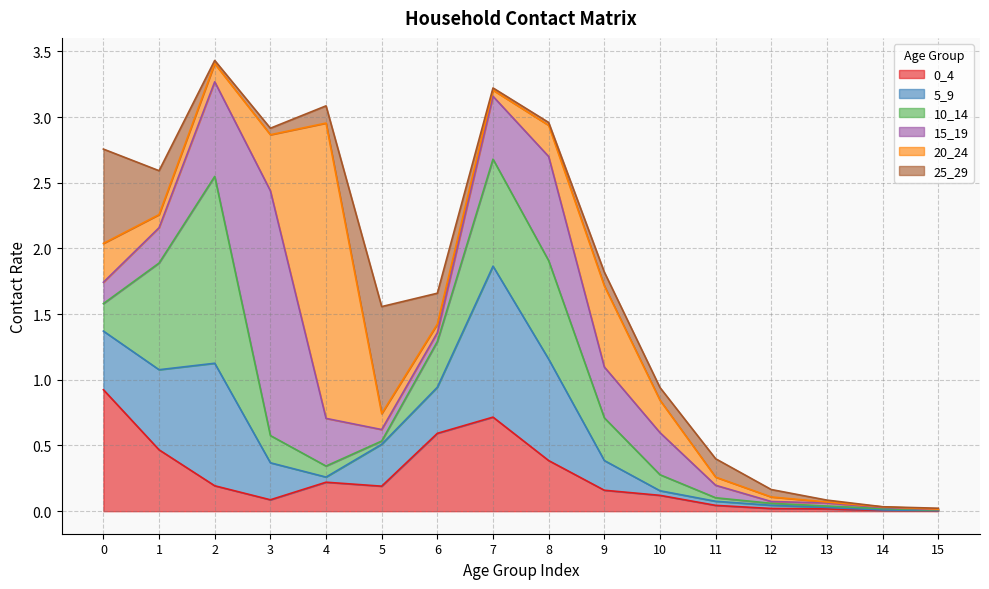

How many intersections are there between 5_9 and 20_24?

5